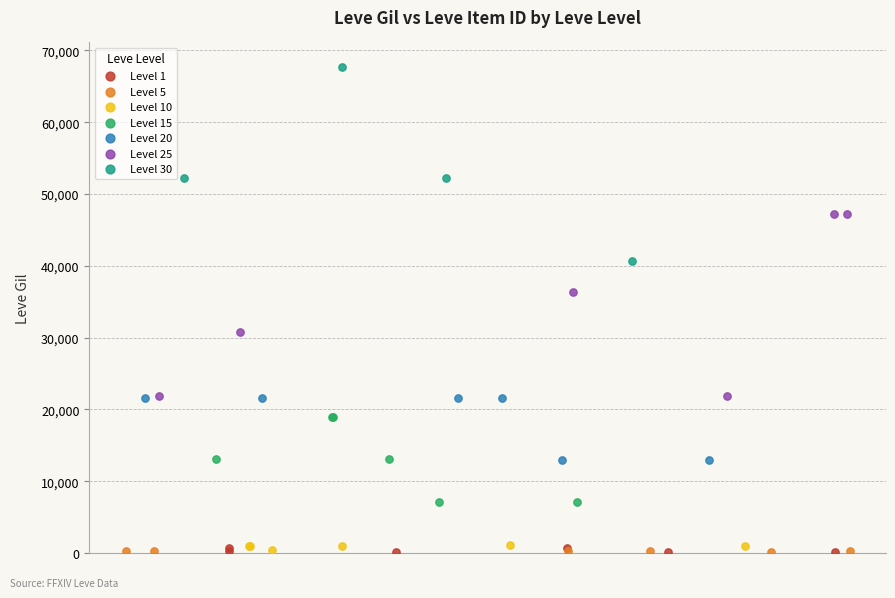

What are all the series names shown in the legend?

Level 1, Level 5, Level 10, Level 15, Level 20, Level 25, Level 30